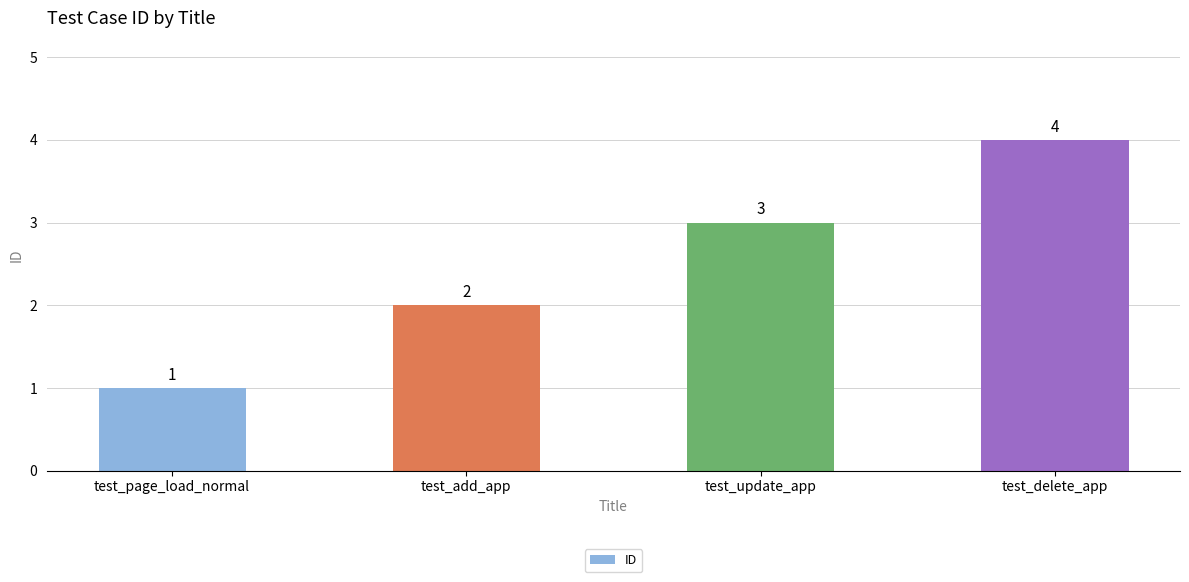

What is the sum of the values at test_delete_app and test_update_app?

7